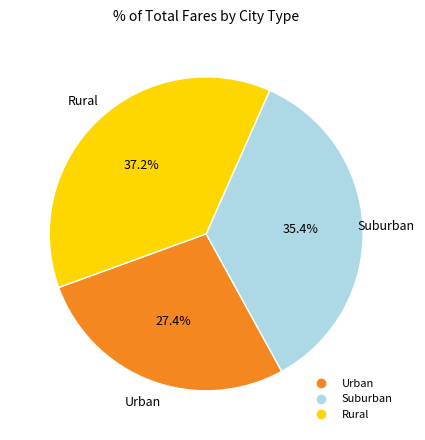

Is there any slice that represents more than half of the pie?

No